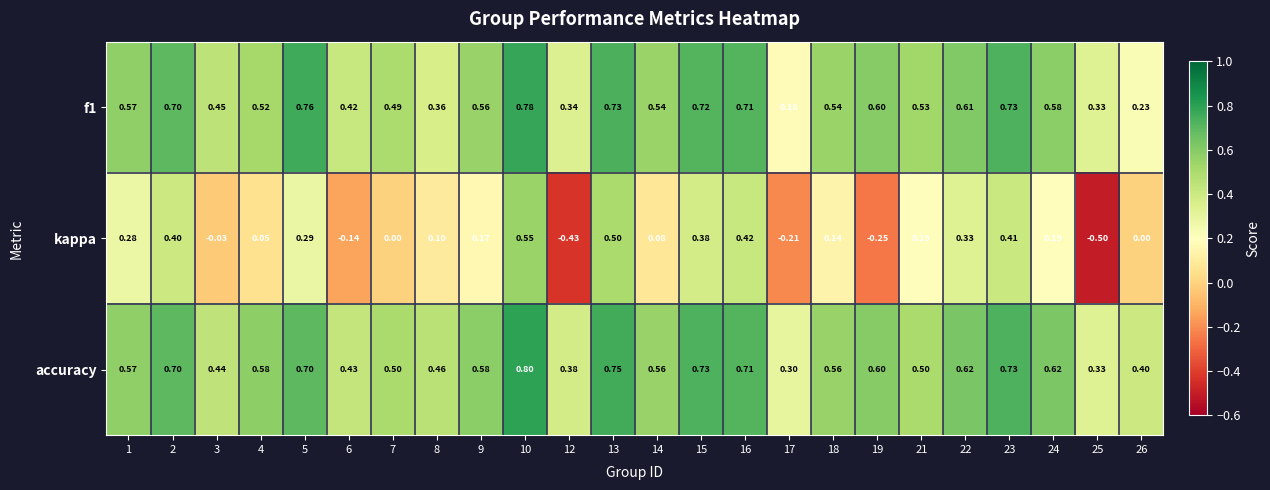

Between 3 and 13, which series saw the biggest shift?

kappa